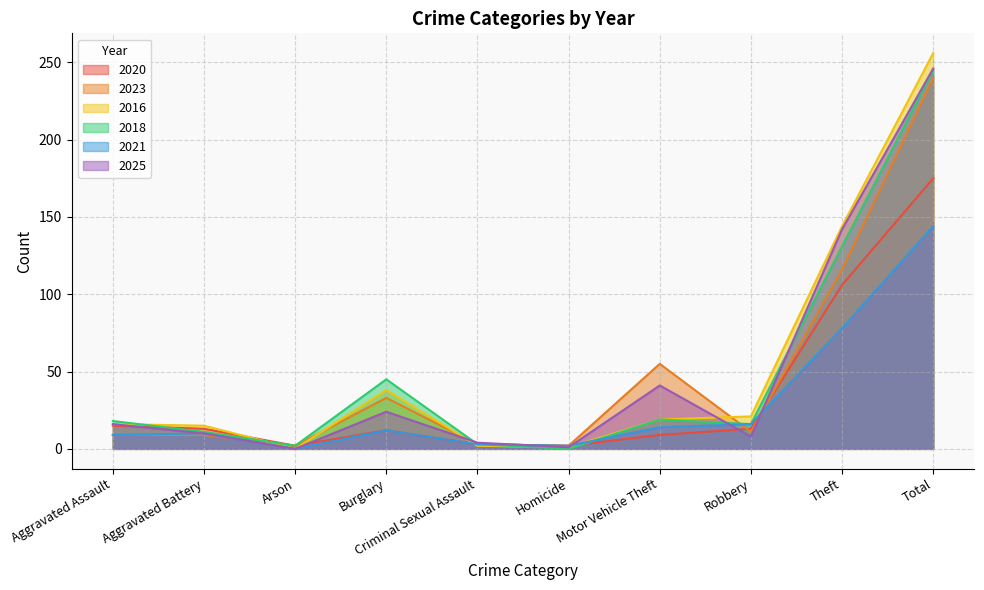

True or false: 2025 has a value of 246 at Total.

True